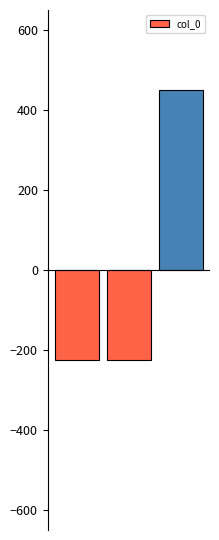

What is the difference between the maximum and minimum values?

675.0